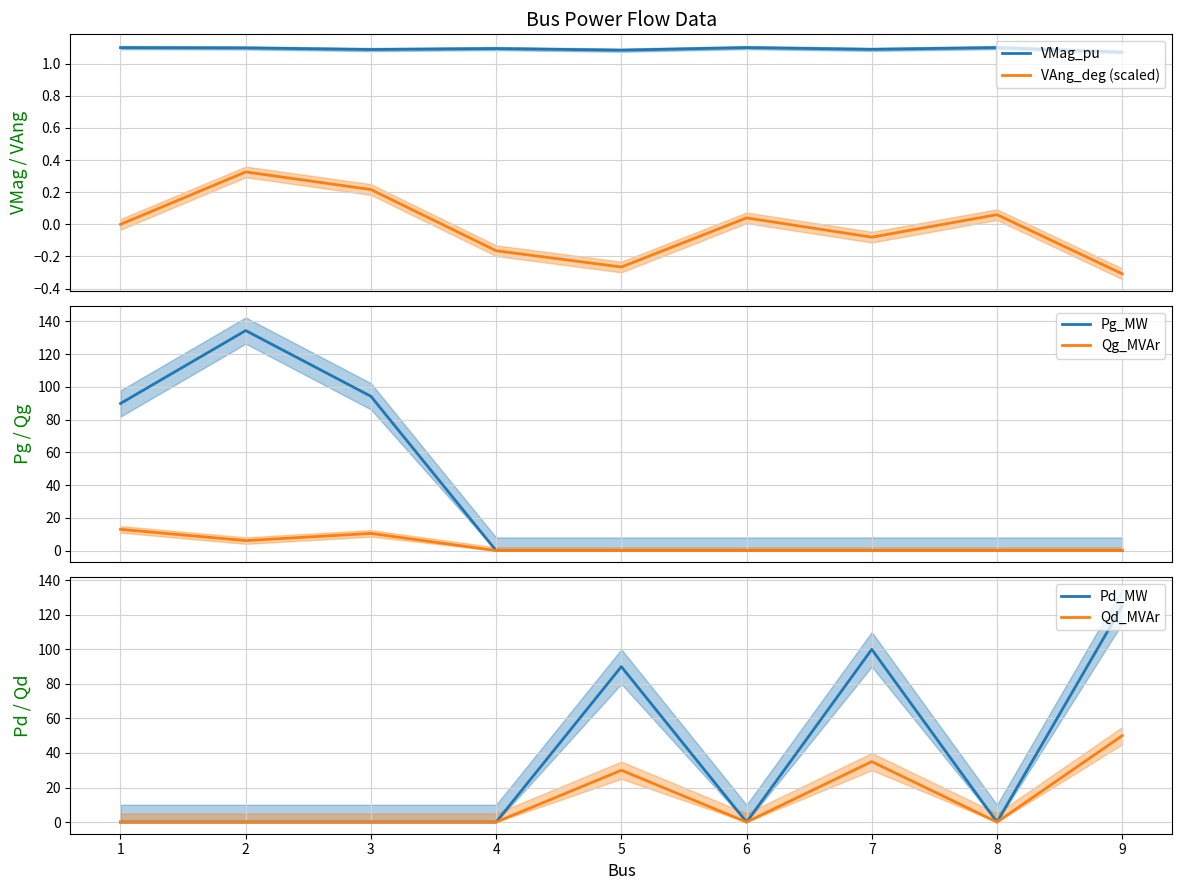

Is this an area chart (filled region under the line)?

No